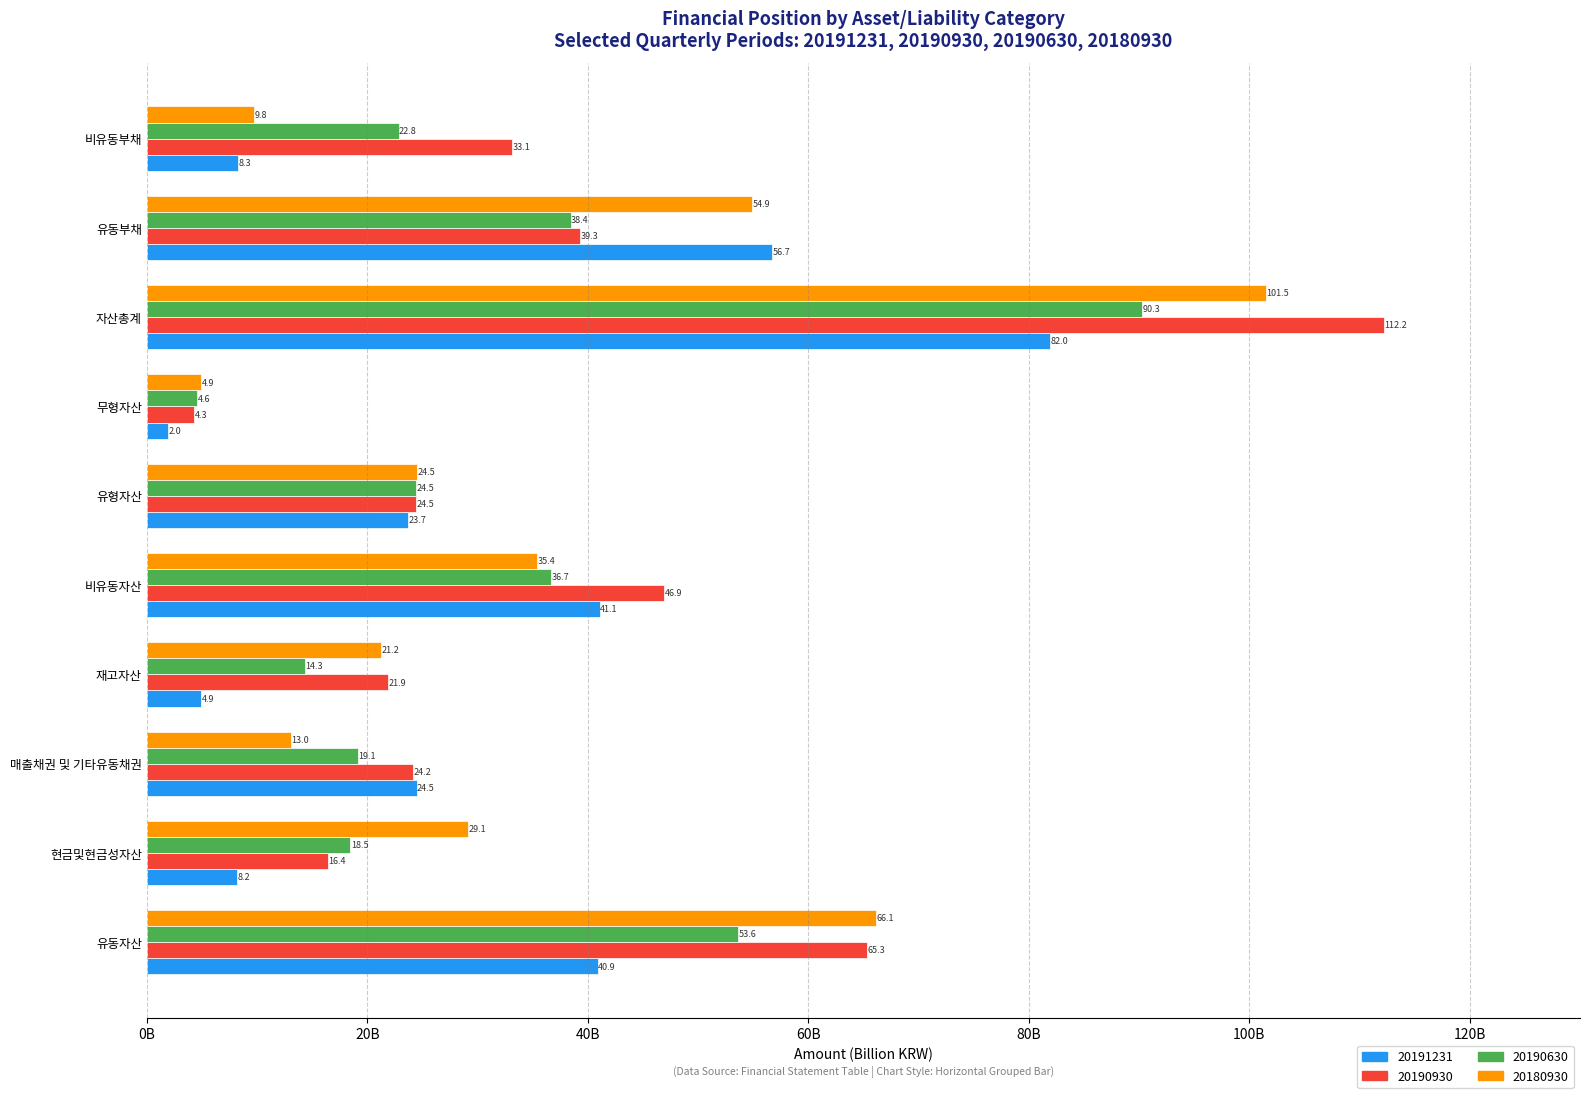

What is the label of the 1st bar from the right?

비유동부채